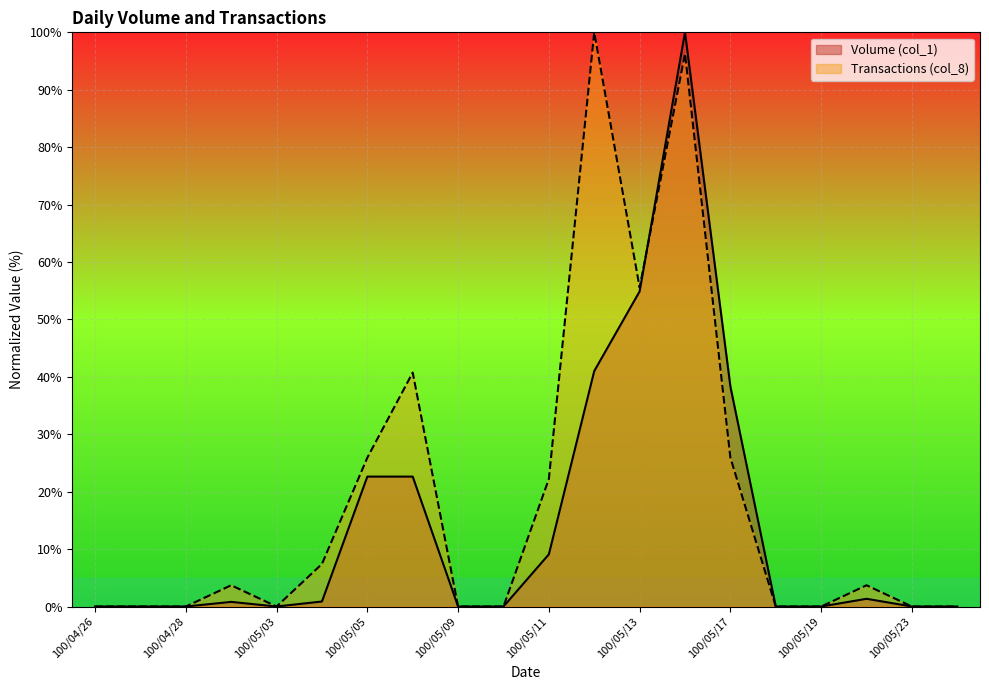

How many interior local peaks does the Volume (col_1) series have?

3